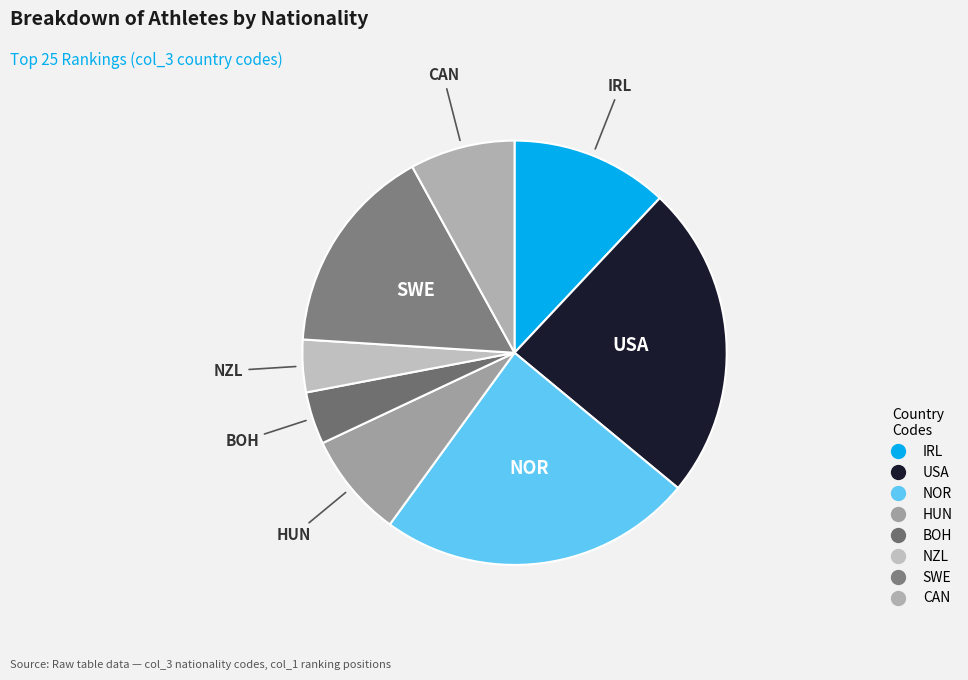

Do SWE and BOH together represent more than half of the pie?

No